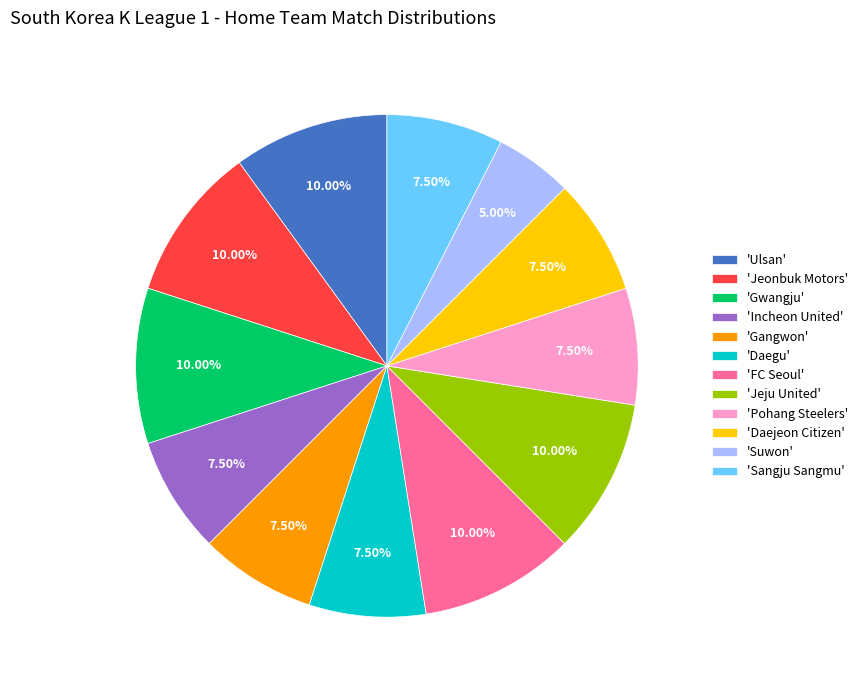

Which has a higher value, 'Gangwon' or 'Jeju United'?

'Jeju United'